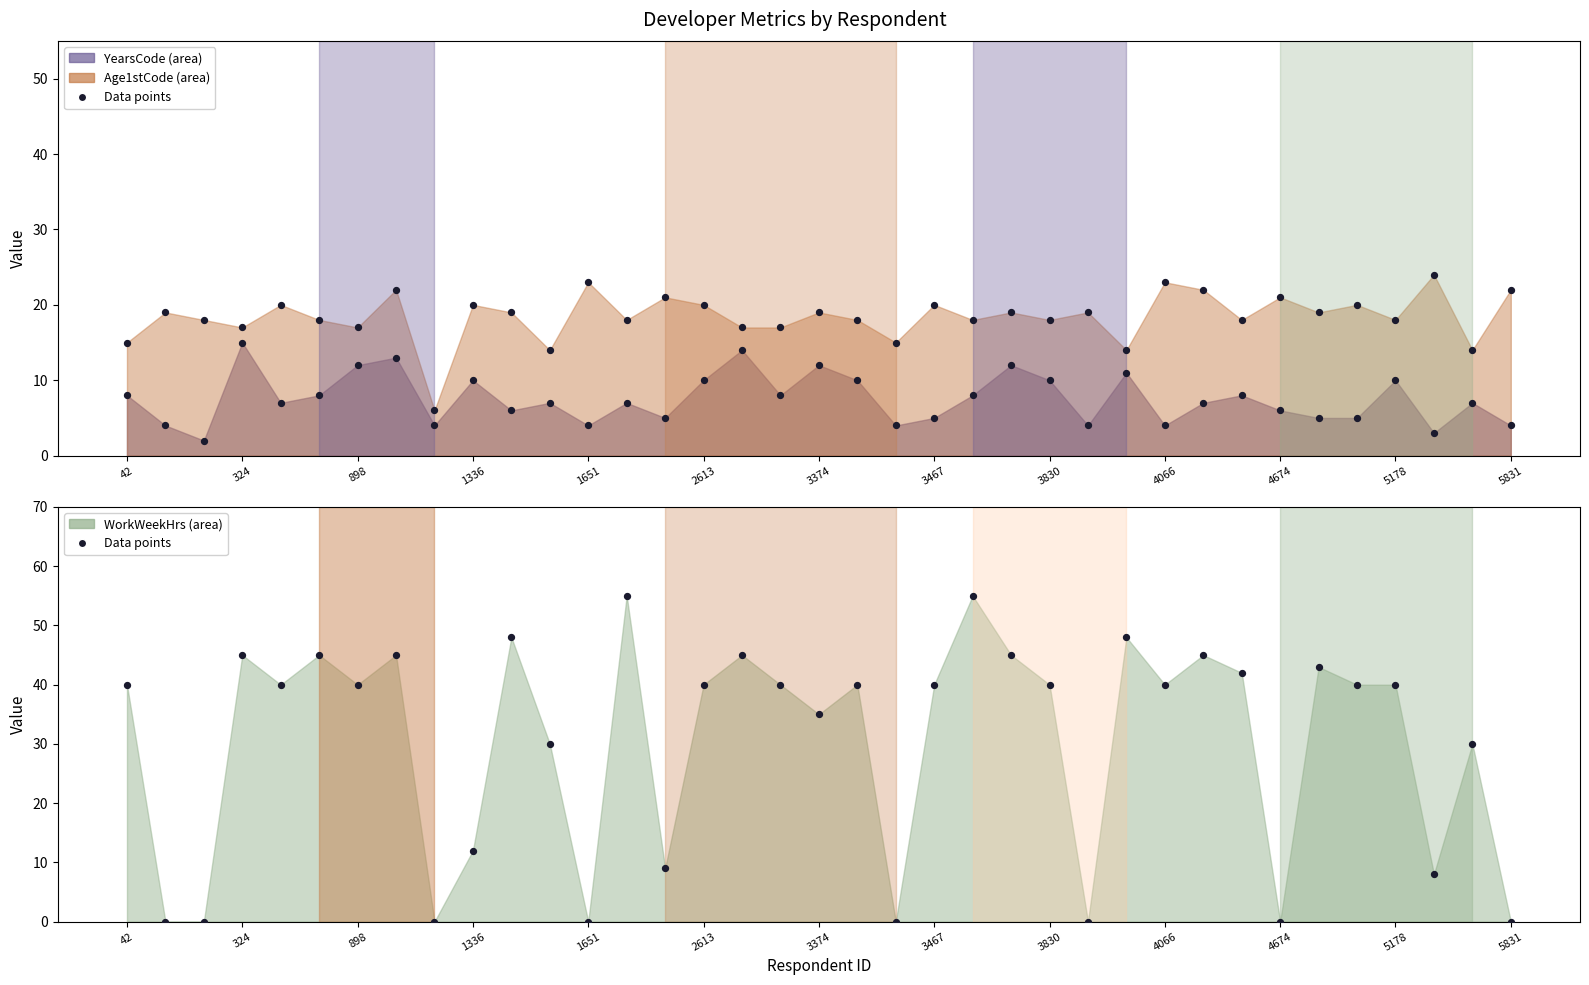

Which series has the largest Y range (max minus min)?

WorkWeekHrs